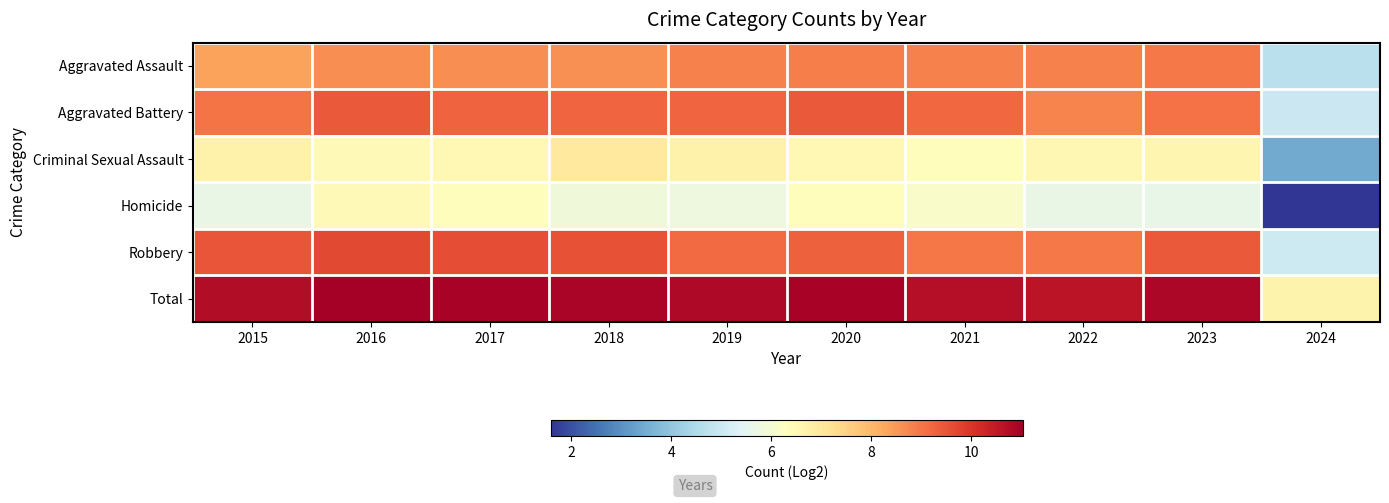

Which series has the largest total across all categories?

Total